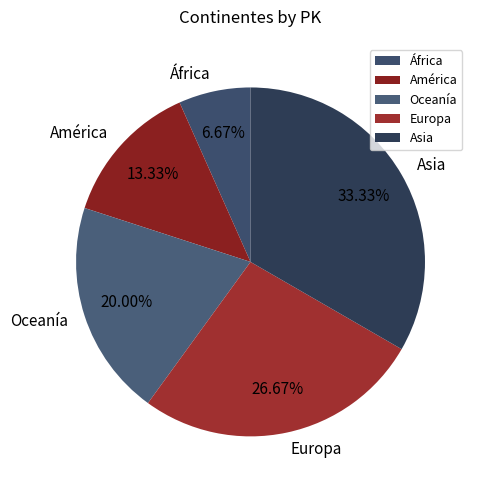

Which slice is the largest?

Asia